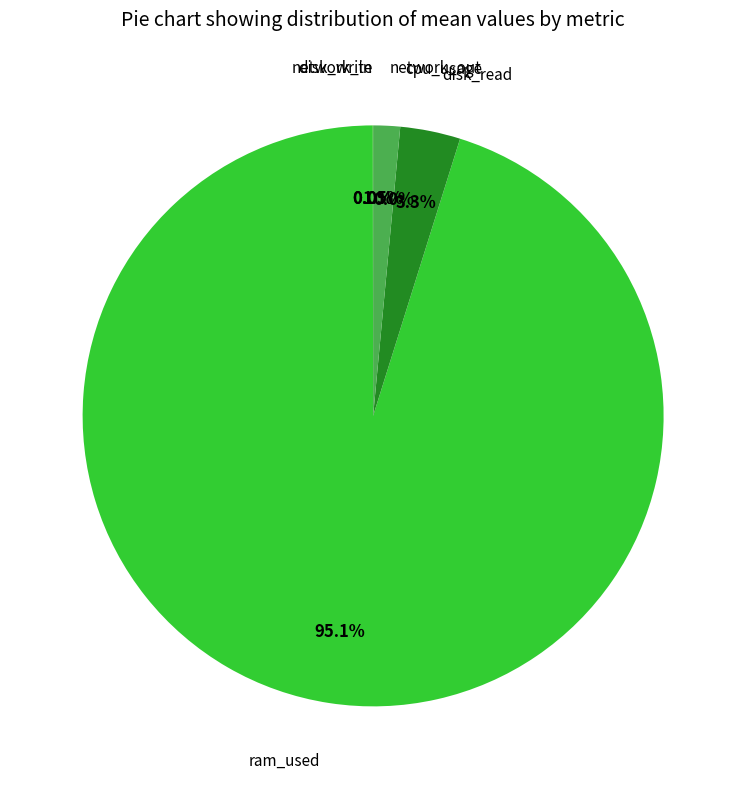

Does ram_used account for over 50% of the chart?

Yes